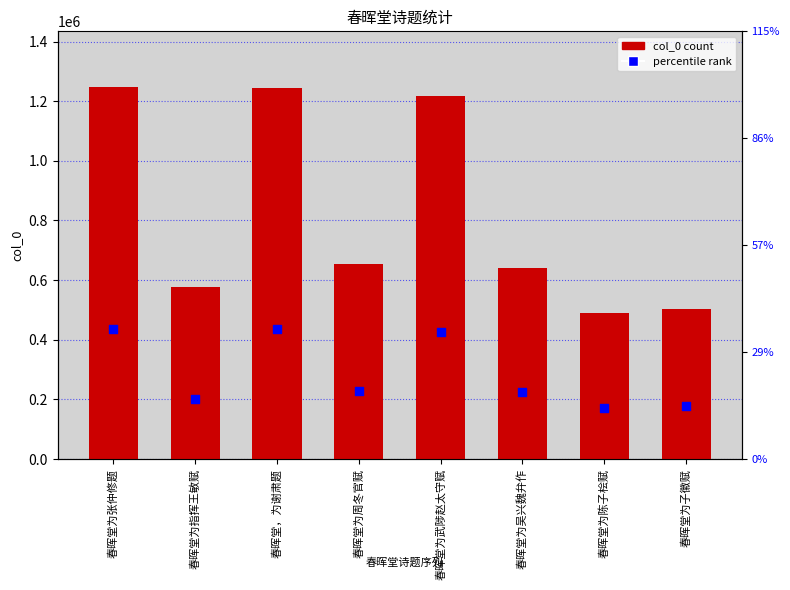

Is the value of percentile rank at 春晖堂为武陟赵太守赋 greater than the value of col_0 at 春晖堂为指挥王敏赋?

No